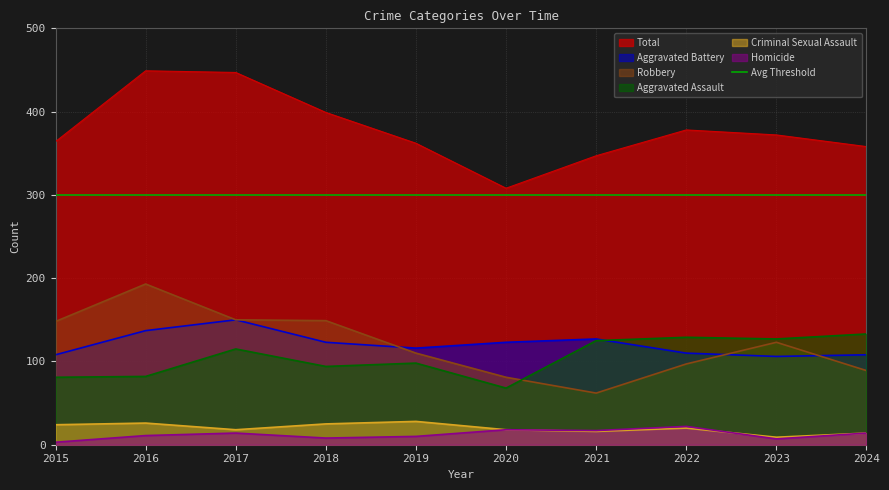

What is the greatest value displayed?

449